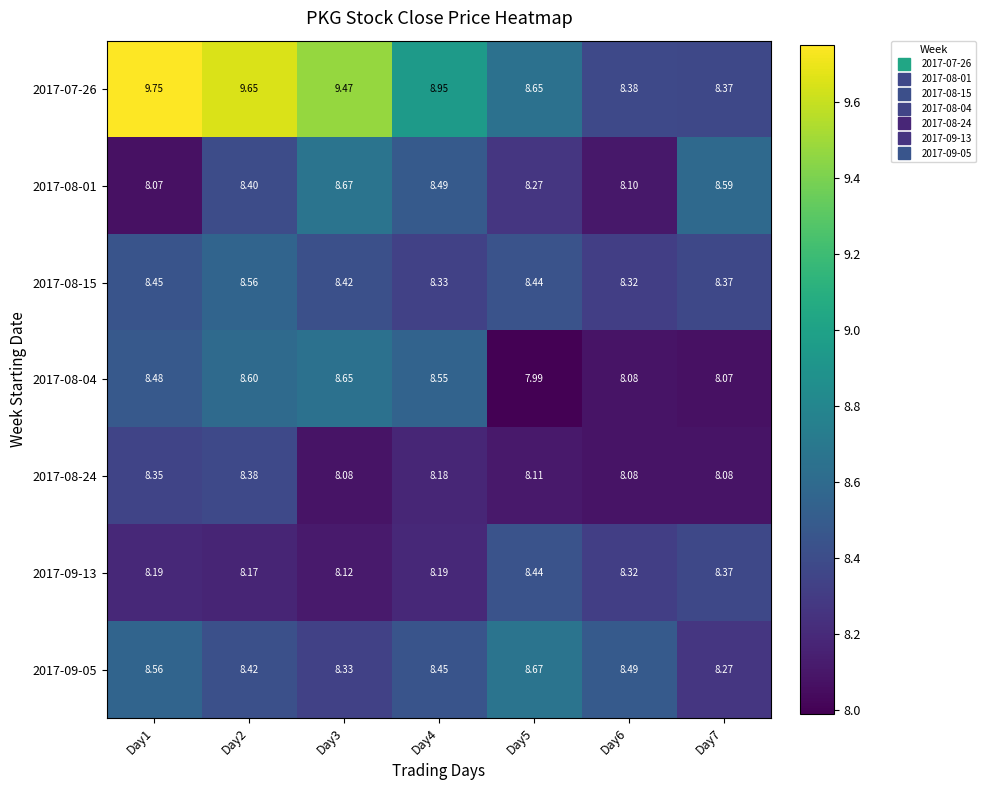

Count the number of data series in this chart.

7